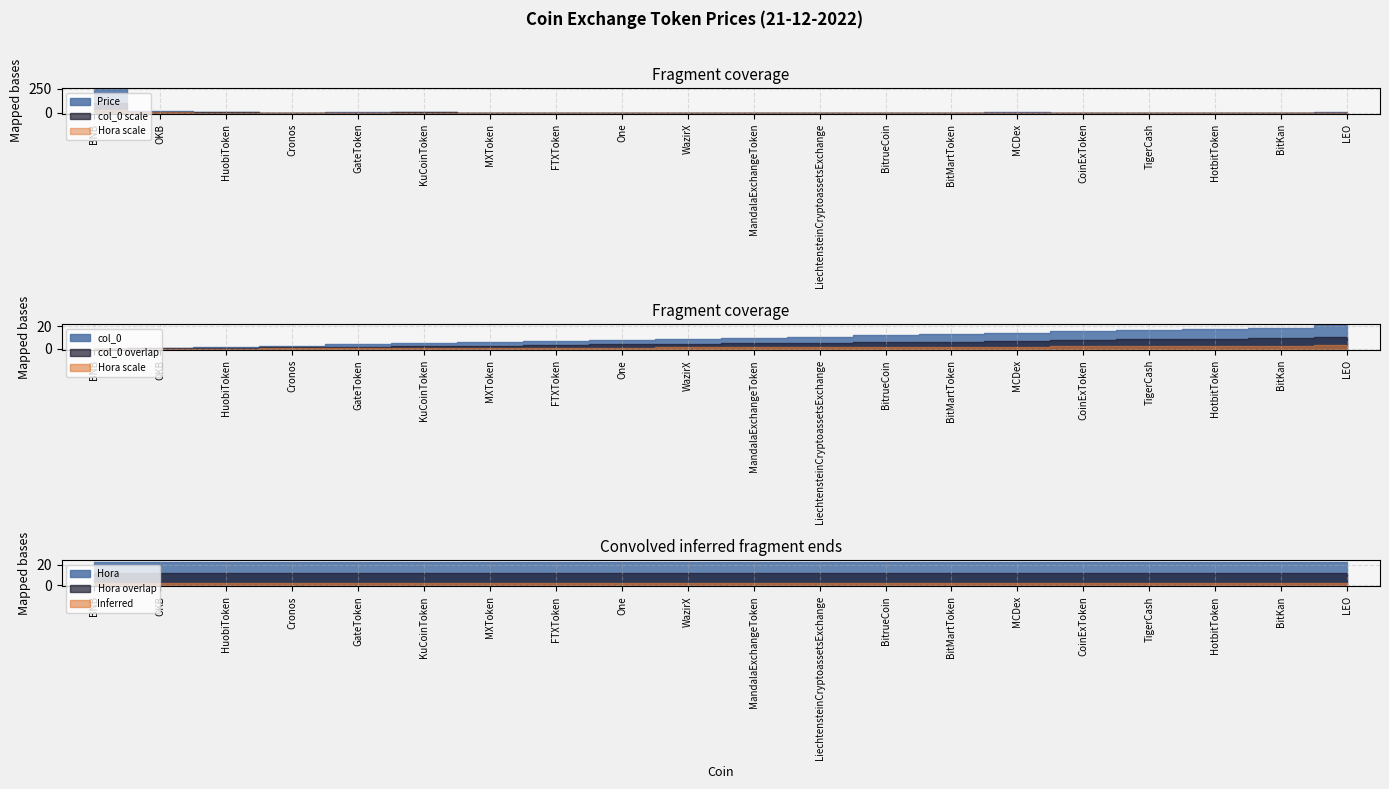

The value of Hora at One is 23.0. True or false?

True